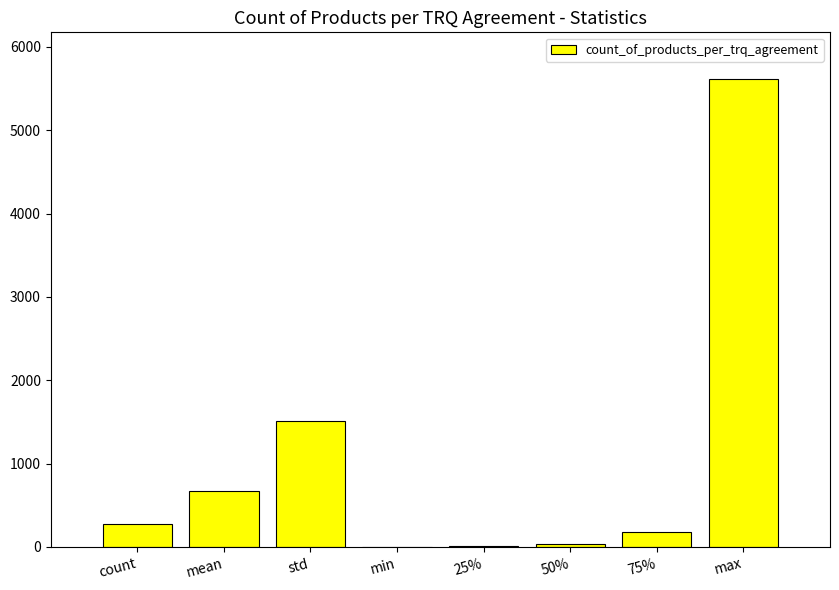

What is the greatest value displayed?

5612.0